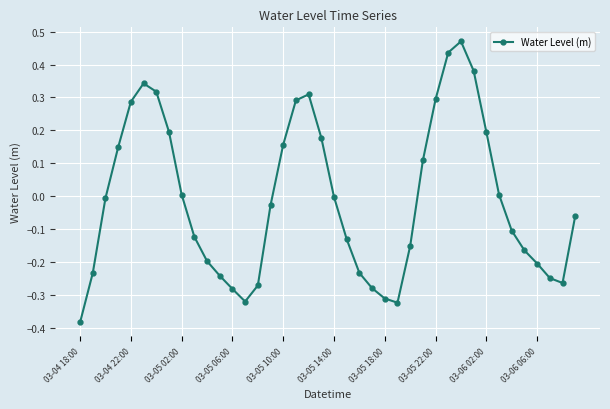

How many categories are shown in the chart?

40